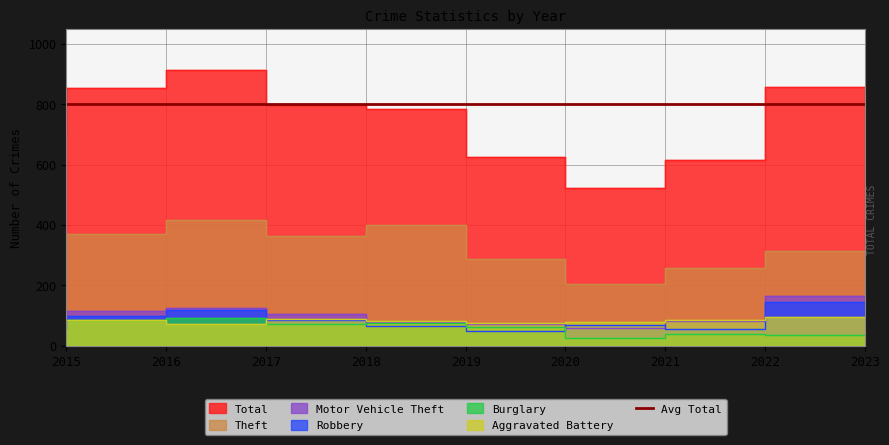

How many interior local valleys does the Total series have?

1